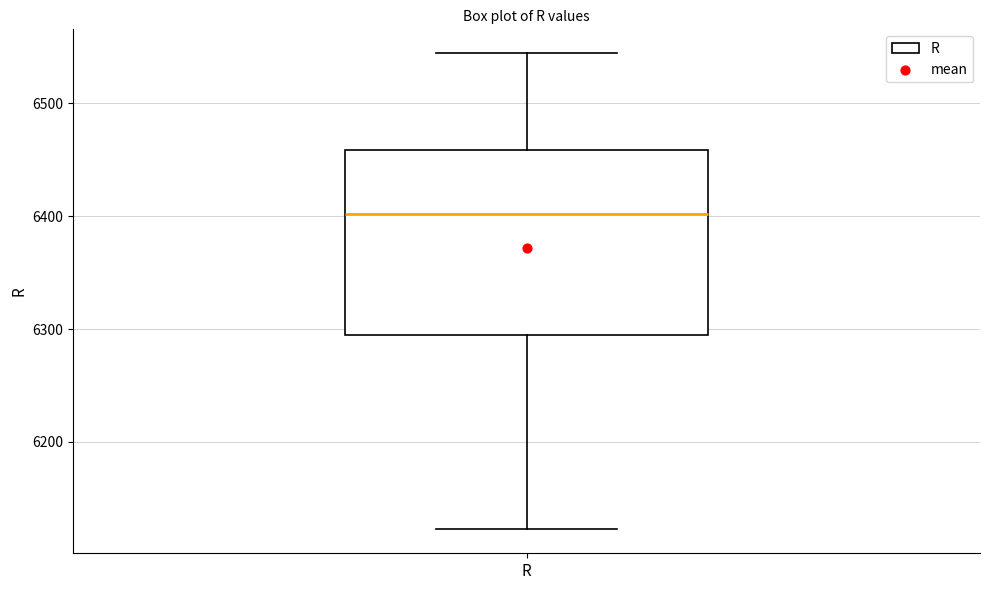

Read this box plot against the y-axis: the position of the median line, the range covered by the box, and the ends of both whiskers. The values are not printed on the chart, so give them approximately, as read against the axis.

median 6400, box 6290 to 6460, whiskers 6120 to 6540